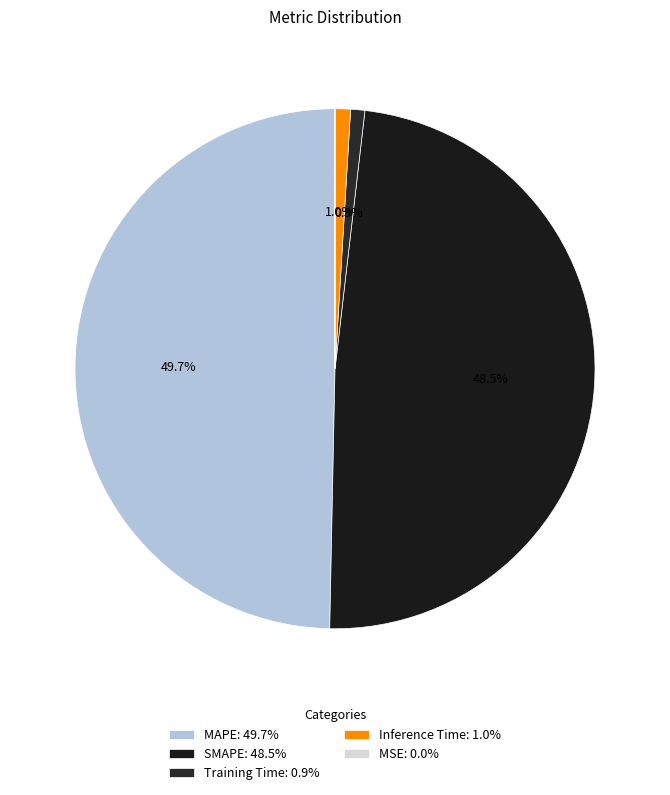

How many segments does this pie chart have?

5